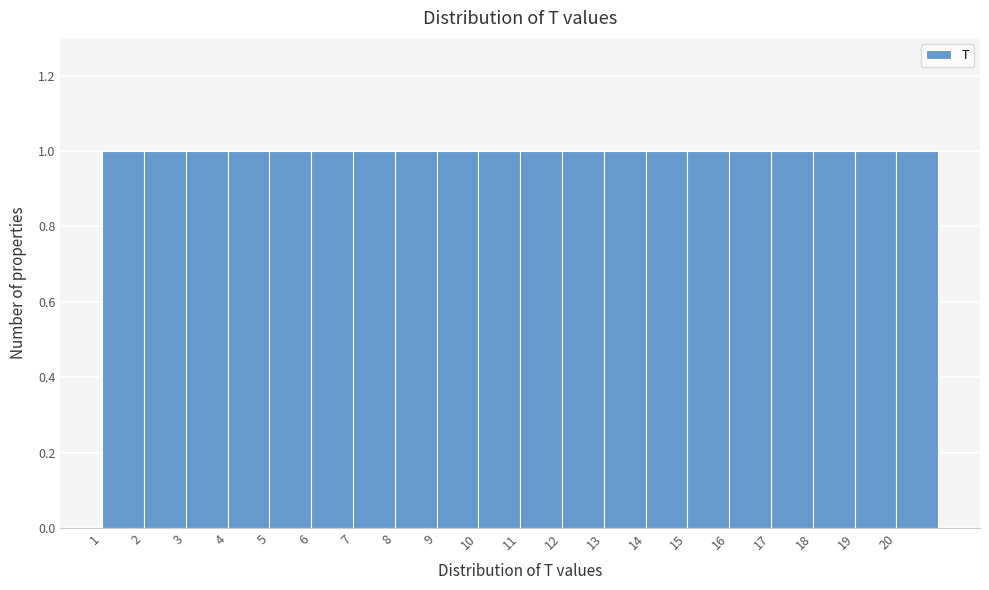

How tall is the bar that spans 14 to 15 on the x-axis? The values are not printed on the chart, so give them approximately, as read against the axis.

1